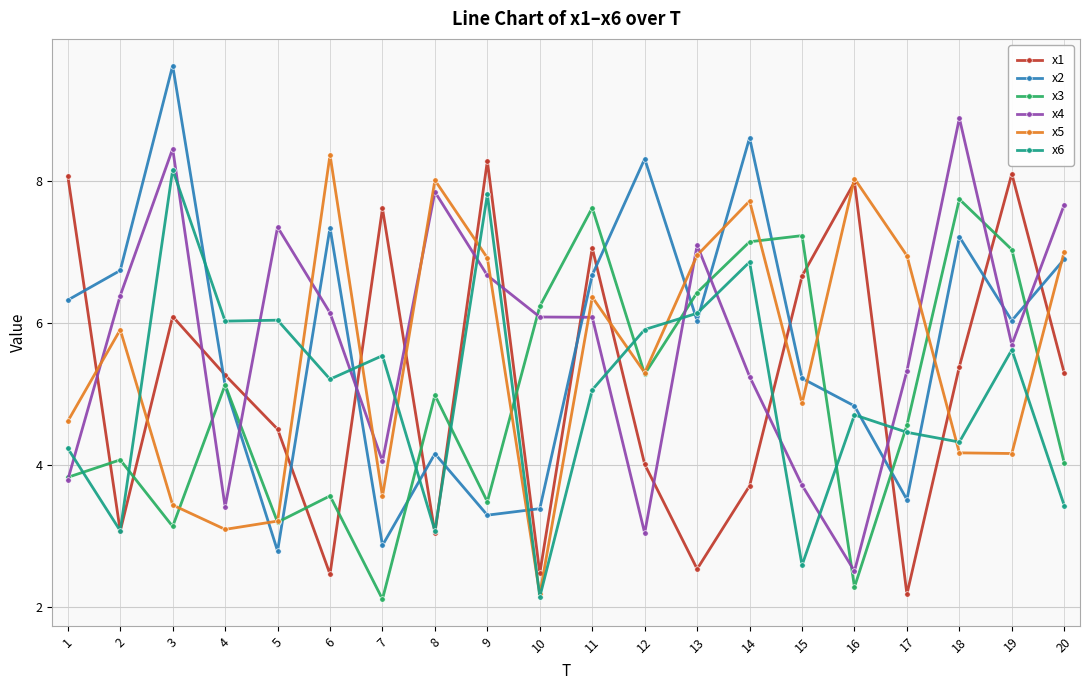

Is it true that x3 equals 5.5 at 9?

False